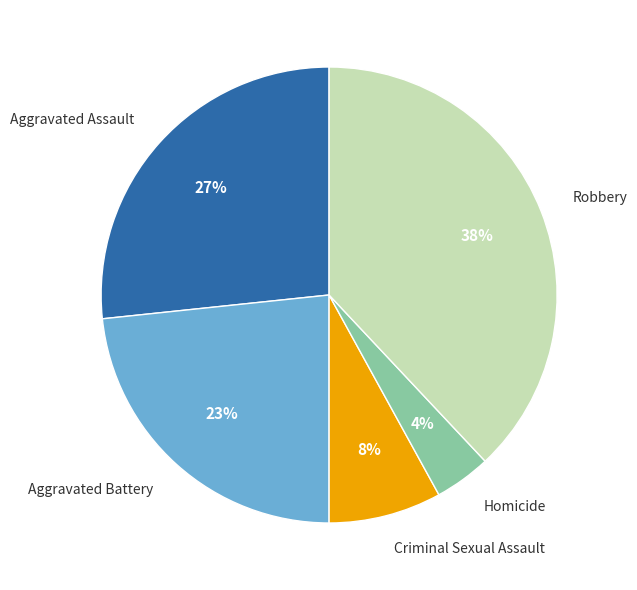

What percentage is the Robbery slice, to the nearest percent?

38%